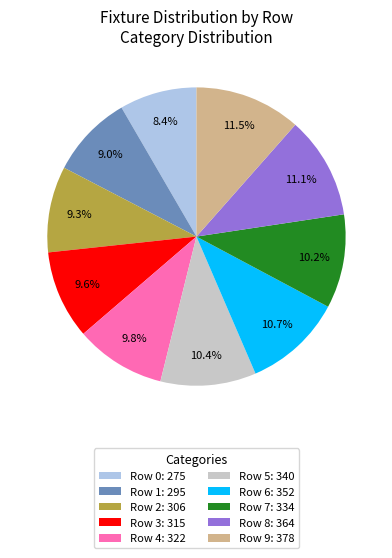

True or false: Row 8 accounts for 25% of the total.

False